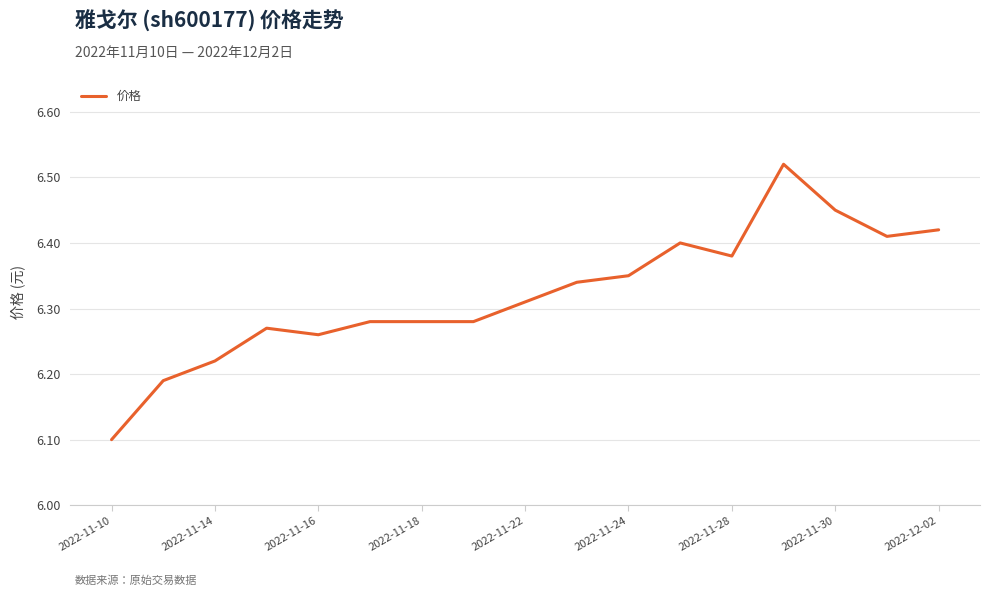

What is the difference between the maximum and minimum values?

0.4